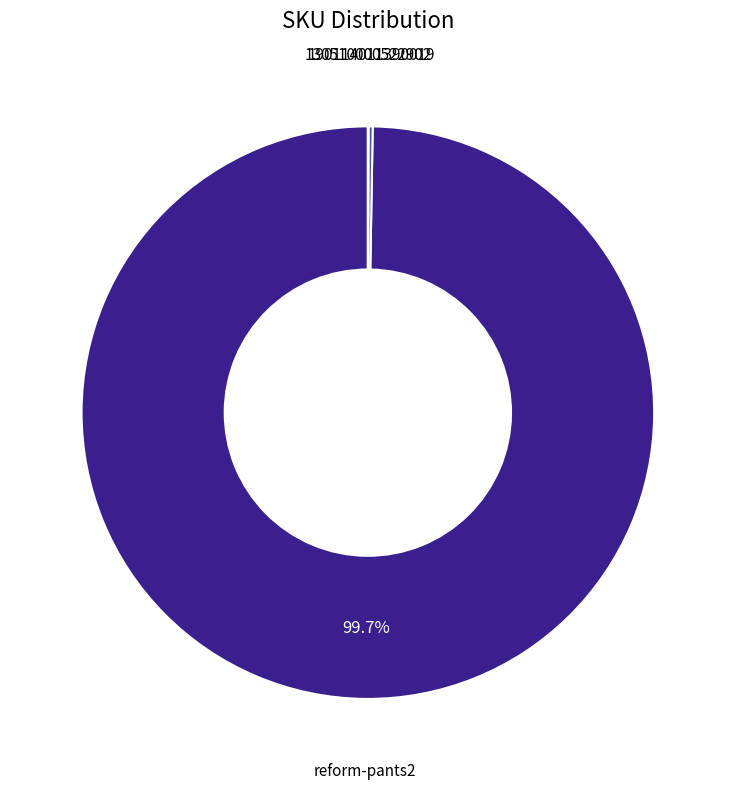

Does any single category account for the majority?

Yes